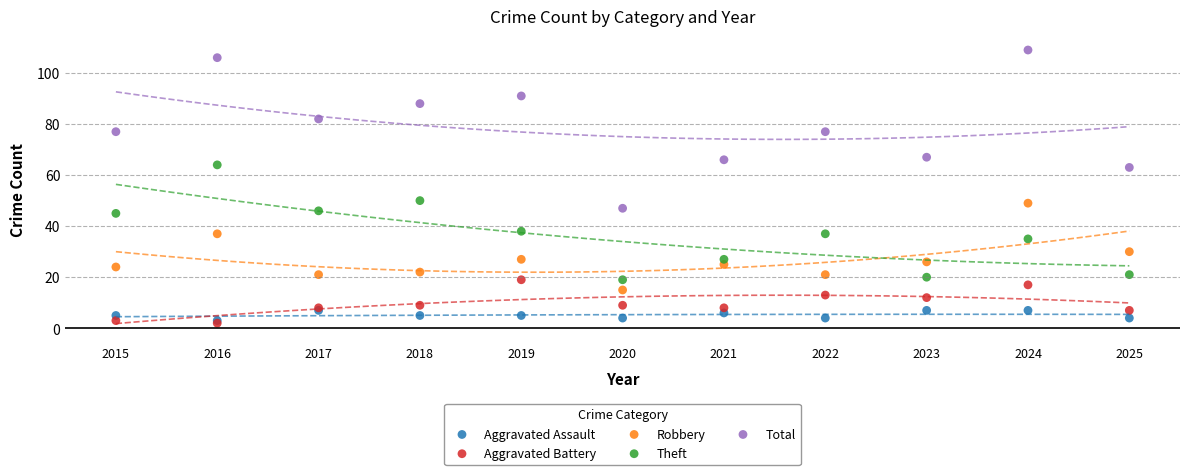

Which series has the largest Y range (max minus min)?

Total